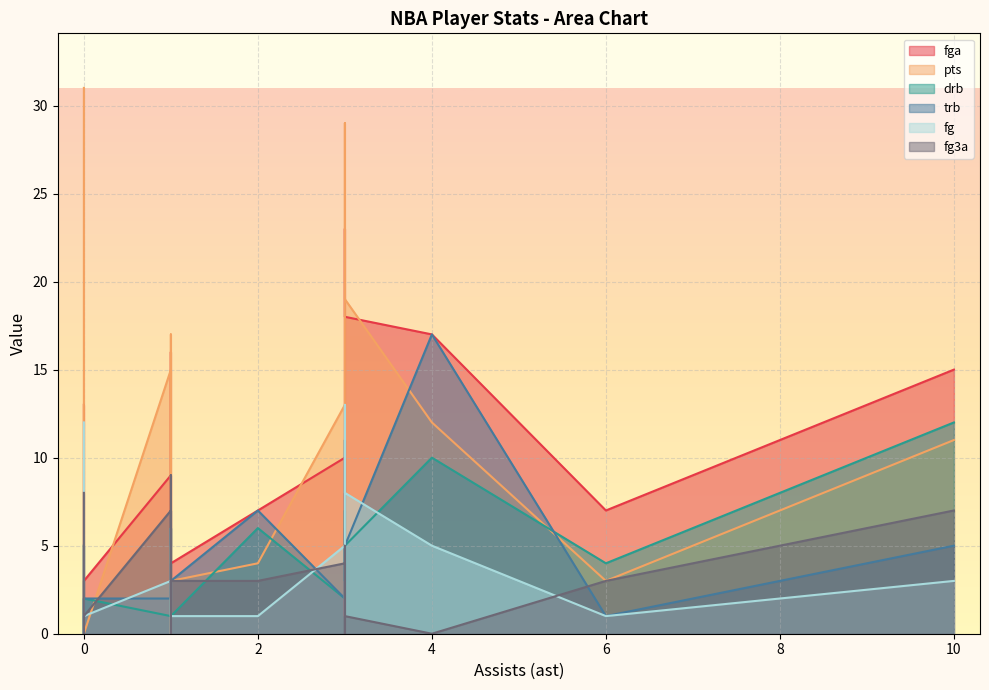

What are all the series names shown in the legend?

fga, pts, drb, trb, fg, fg3a